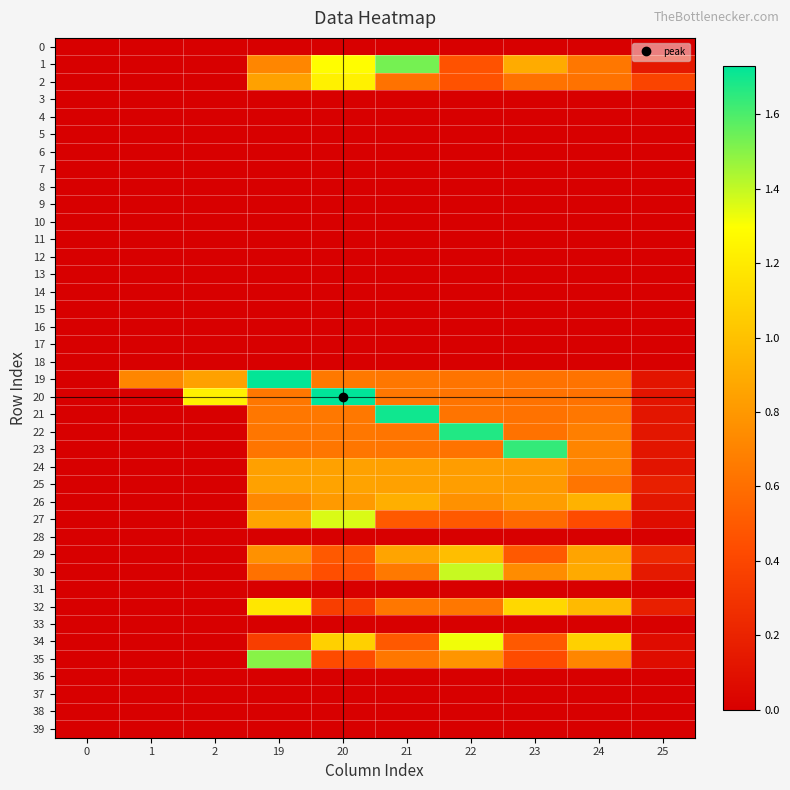

Between 1 and 22, which is larger?

1